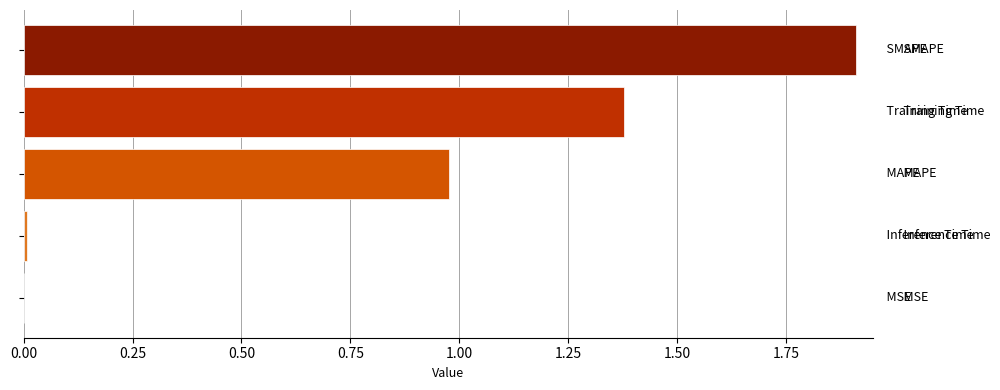

What is the maximum value shown in the chart?

1.9